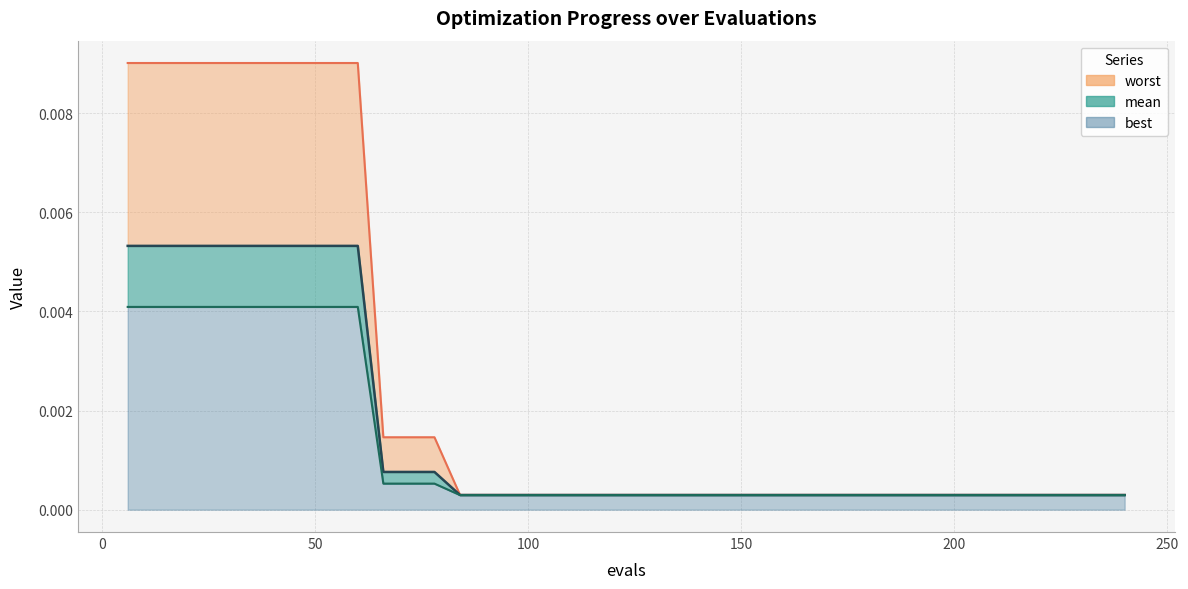

Rank the series at 174 from highest to lowest value.

worst, mean, best